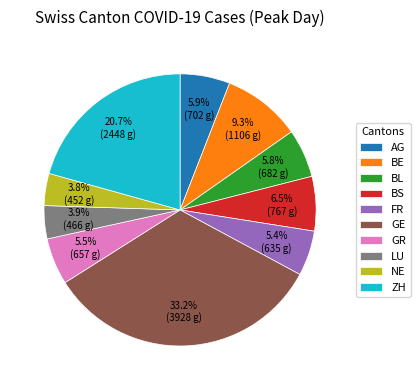

Which category has the biggest portion of the pie?

GE